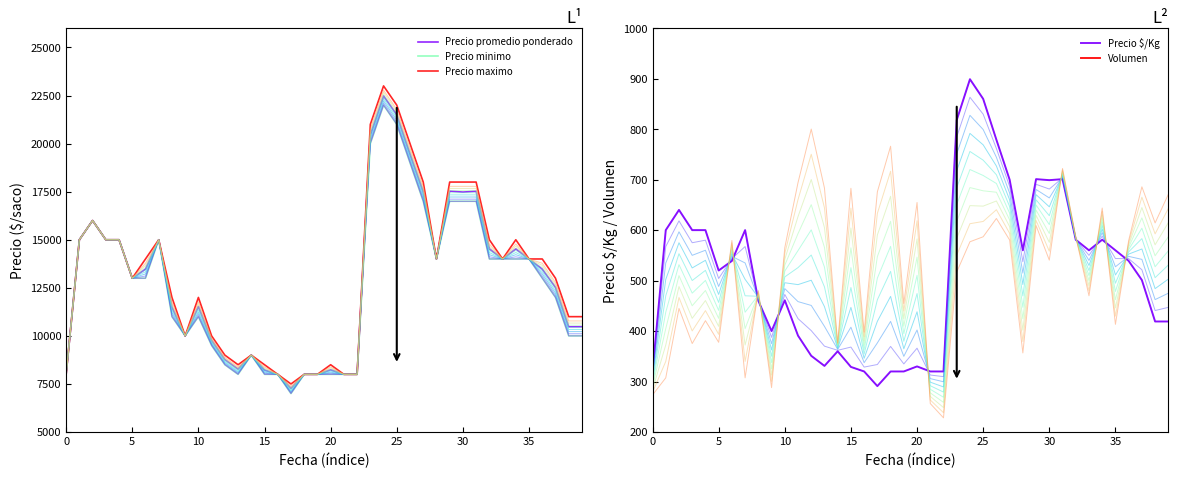

Reading left to right, what are all the values shown in this chart?

Precio promedio ponderado: 8000	15000	16000	15000	15000	13000	13471	15000	11500	10000	11529	9773	8769	8273	9000	8227	8000	7273	8000	8000	8238	8000	8000	20462	22479	21500	19471	17500	14000	17529	17479	17524	14529	14000	14526	14000	13471	12524	10474	10476
Precio minimo: 8000	15000	16000	15000	15000	13000	13000	15000	11000	10000	11000	9500	8500	8000	9000	8000	8000	7000	8000	8000	8000	8000	8000	20000	22000	21000	19000	17000	14000	17000	17000	17000	14000	14000	14000	14000	13000	12000	10000	10000
Precio maximo: 8000	15000	16000	15000	15000	13000	14000	15000	12000	10000	12000	10000	9000	8500	9000	8500	8000	7500	8000	8000	8500	8000	8000	21000	23000	22000	20000	18000	14000	18000	18000	18000	15000	14000	15000	14000	14000	13000	11000	11000
Precio $/Kg: 320	600	640	600	600	520	539	600	460	400	461	391	351	331	360	329	320	291	320	320	330	320	320	818	899	860	779	700	560	701	699	701	581	560	581	560	539	501	419	419
Volumen: 38	35	58	47	55	50	85	35	70	38	85	110	130	110	55	110	60	110	125	70	105	35	30	65	73	76	85	80	45	85	73	105	85	65	95	55	85	105	95	105